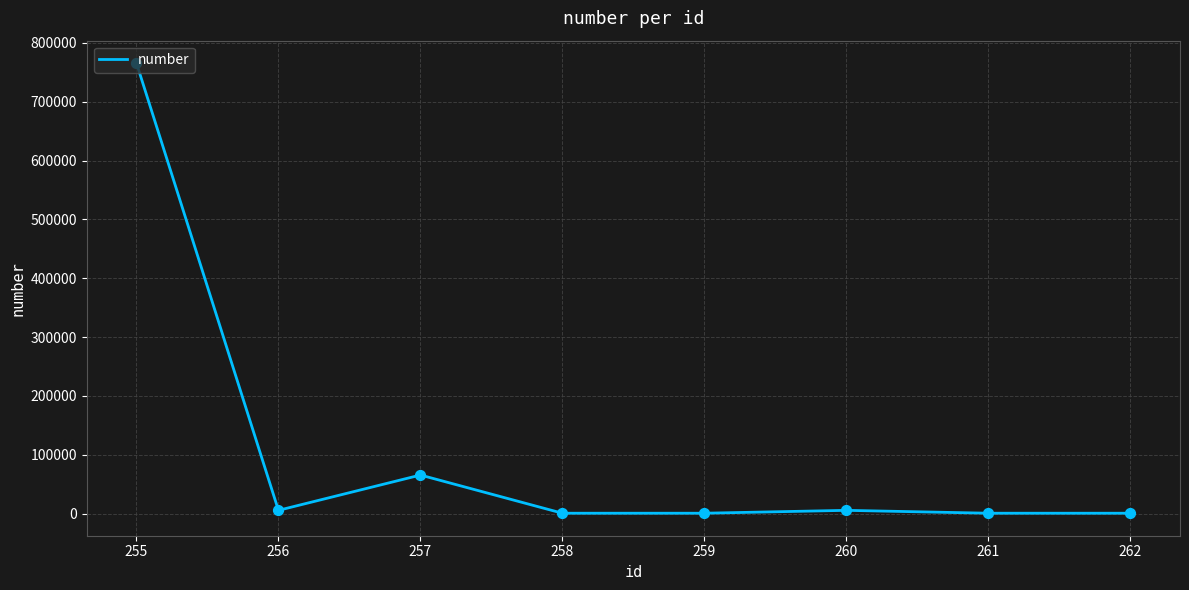

What is the greatest value displayed?

765454